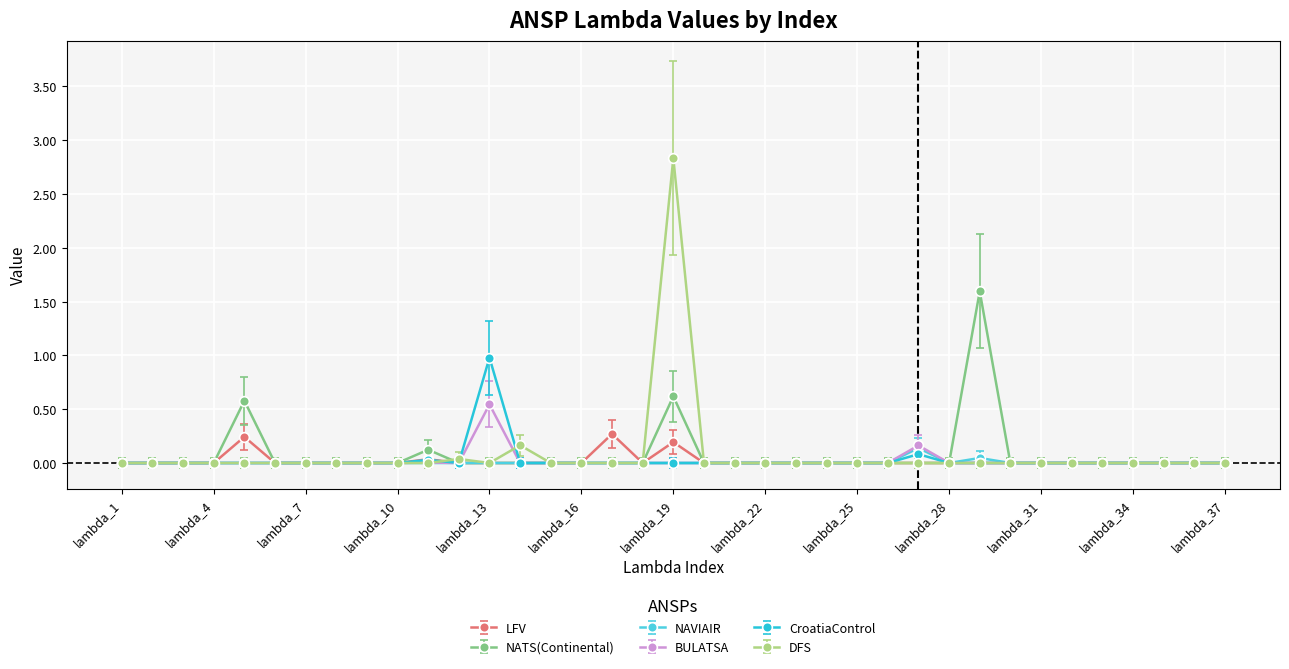

True or false: DFS has more than 1 interior local peaks.

True